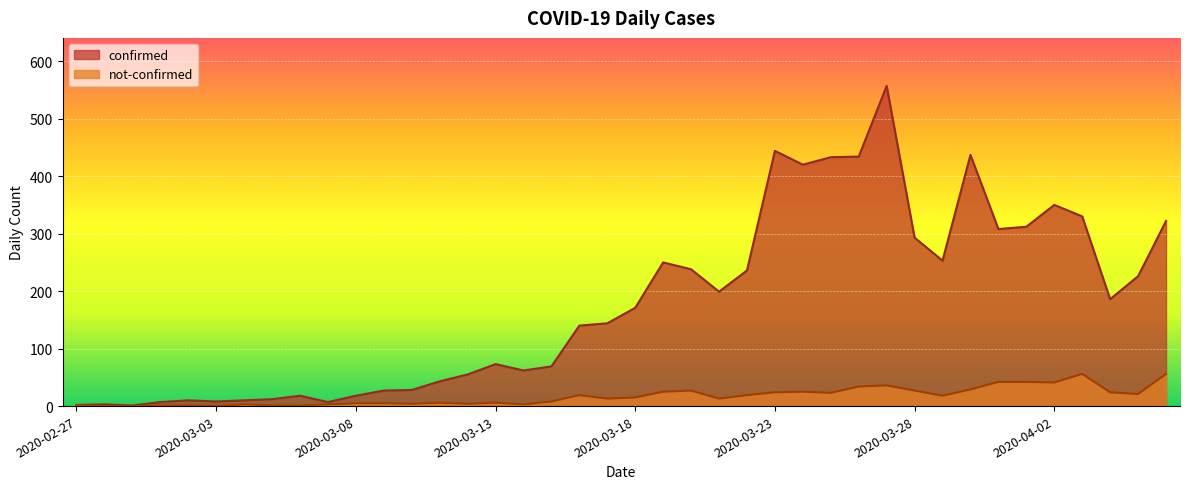

What is the label of the 18th point from the right?

2020-03-20